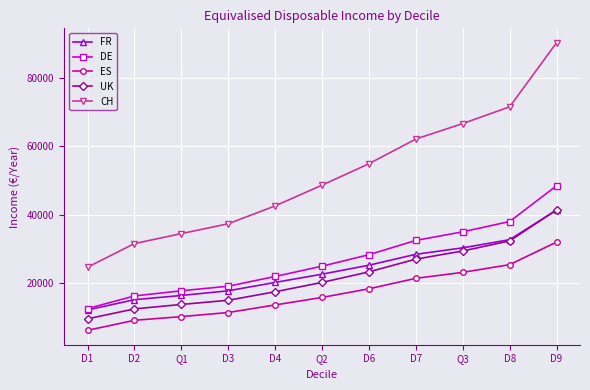

Reading left to right, list all the values displayed in this chart.

FR: D1=12240	D2=15229	Q1=16467	D3=17832	D4=20277	Q2=22680	D6=25306	D7=28487	Q3=30367	D8=32758	D9=41385
DE: D1=12638	D2=16328	Q1=17830	D3=19166	D4=22018	Q2=25015	D6=28374	D7=32543	Q3=35054	D8=38056	D9=48503
ES: D1=6283	D2=9216	Q1=10291	D3=11489	D4=13697	Q2=15892	D6=18418	D7=21470	Q3=23213	D8=25461	D9=32059
UK: D1=9648	D2=12544	Q1=13840	D3=15066	D4=17548	Q2=20275	D6=23362	D7=27074	Q3=29458	D8=32398	D9=41490
CH: D1=24722	D2=31614	Q1=34529	D3=37408	D4=42625	Q2=48678	D6=54933	D7=62150	Q3=66665	D8=71547	D9=90271